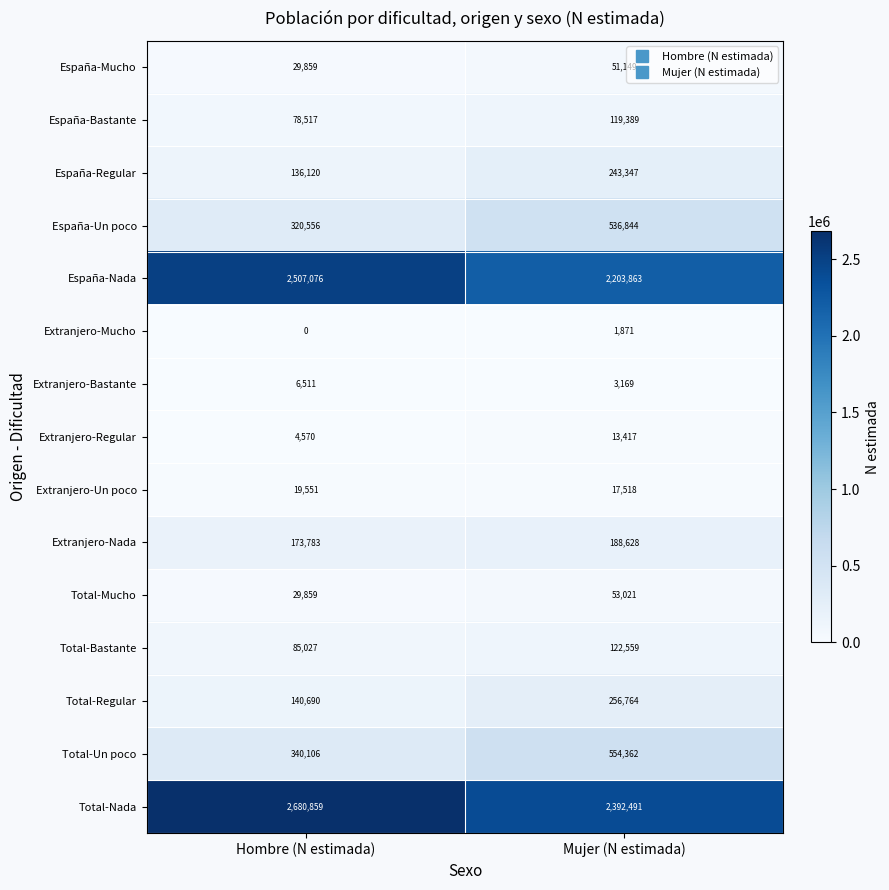

True or false: Total-Regular has a value of 140690 at Hombre (N estimada).

True